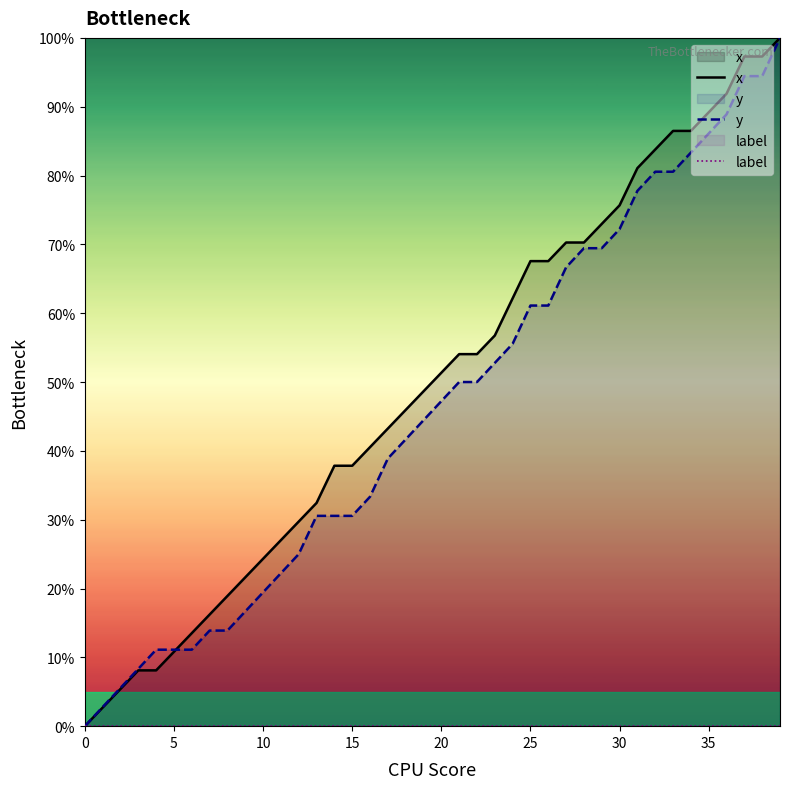

Which series has the largest range (max minus min)?

x